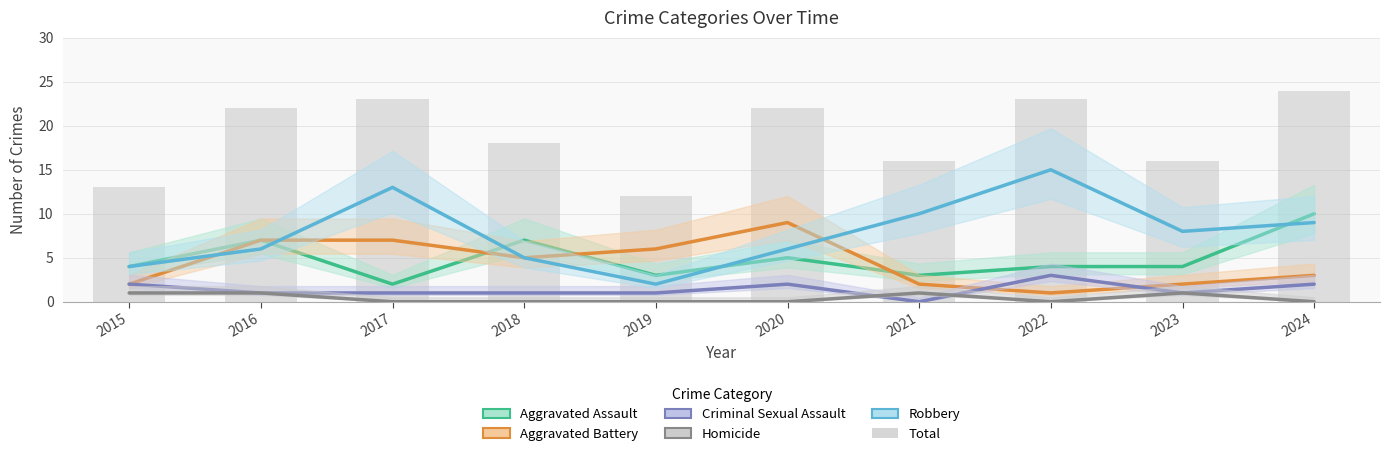

What is the difference between the highest and lowest values at 2023?

15